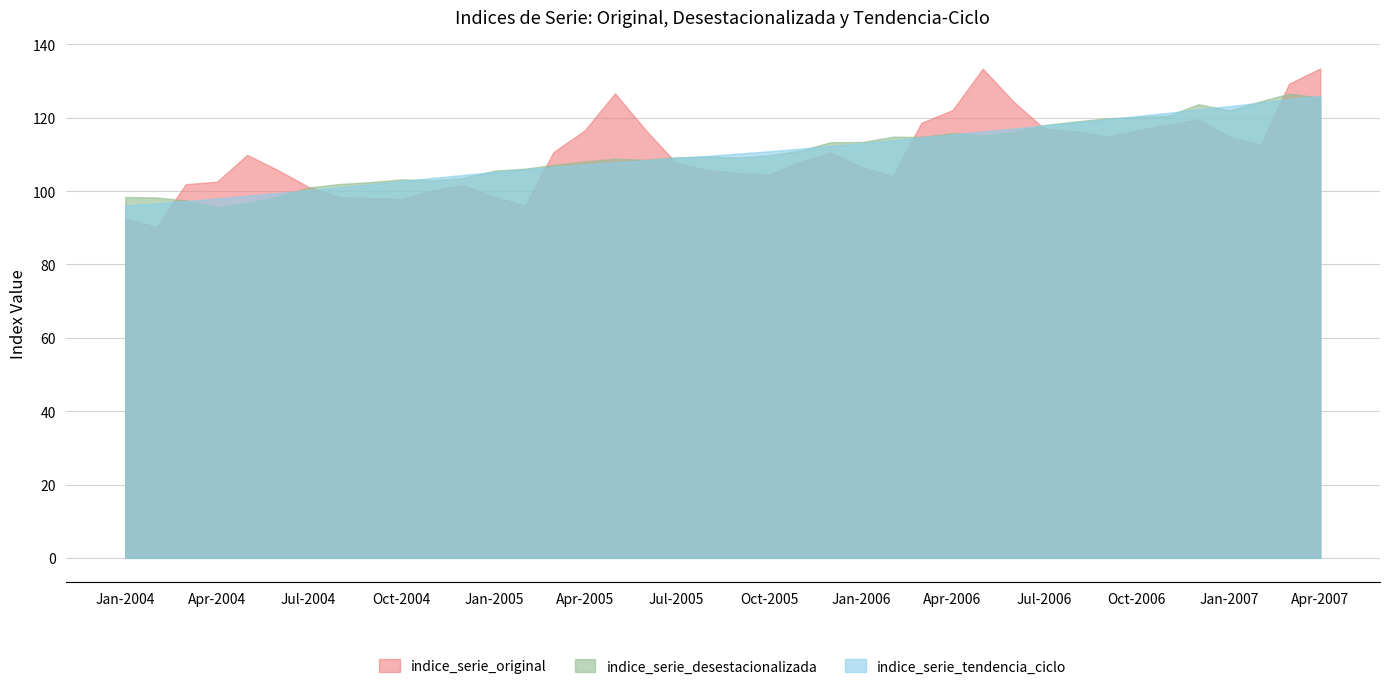

What is the maximum value for indice_serie_tendencia_ciclo?

126.0